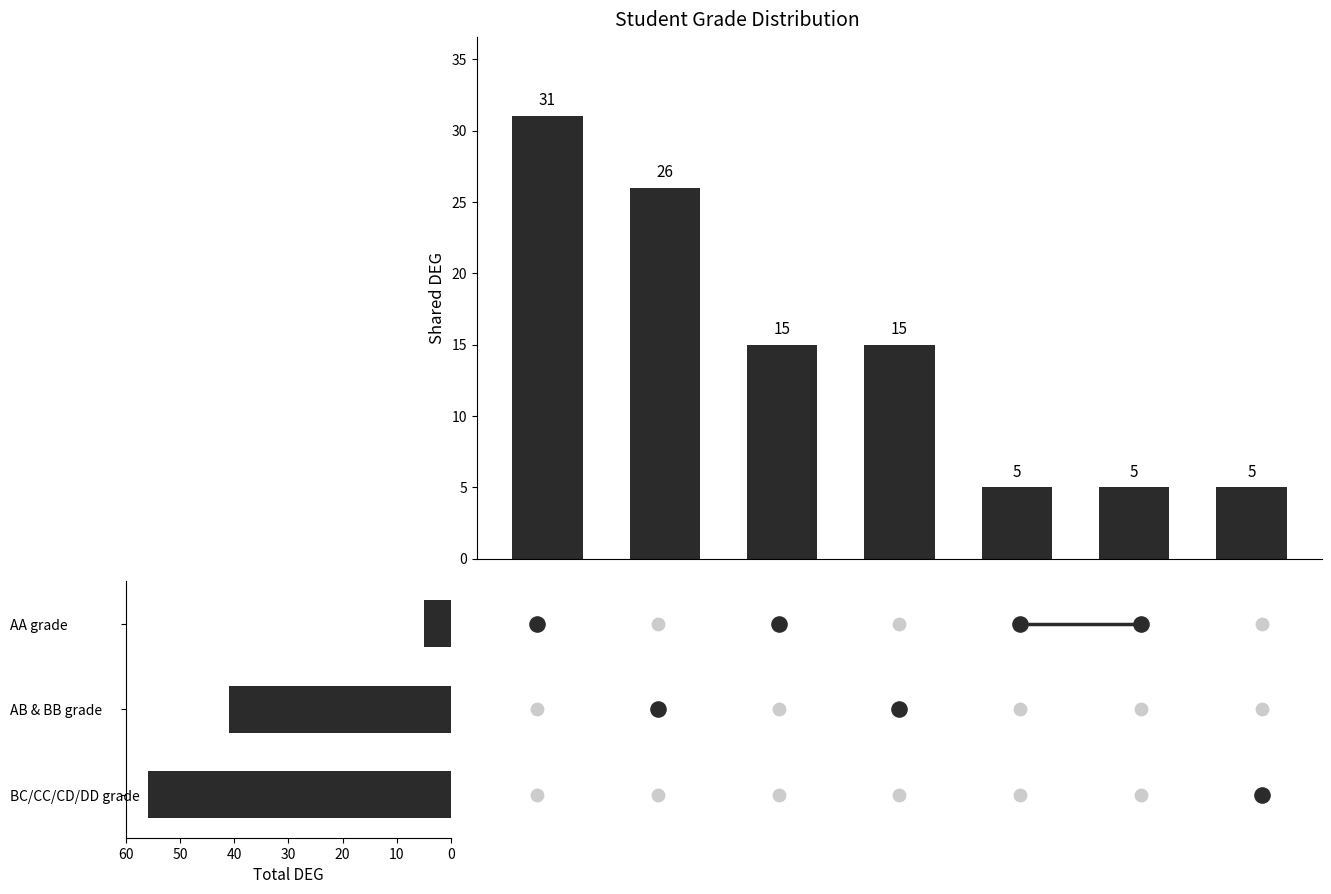

What is the ratio of the value at 6 to the value at 0.0?

0.2